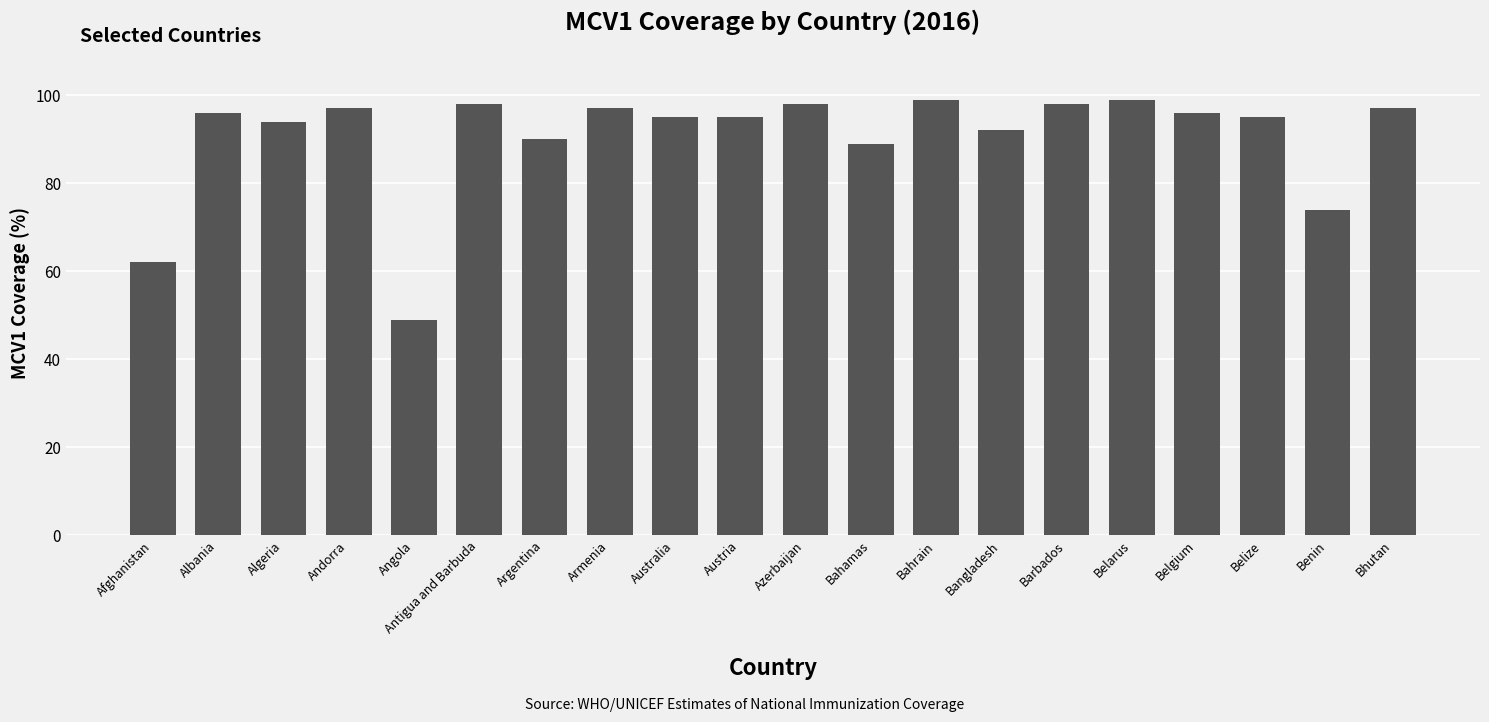

Are the bars grouped side by side (vs. stacked)?

No